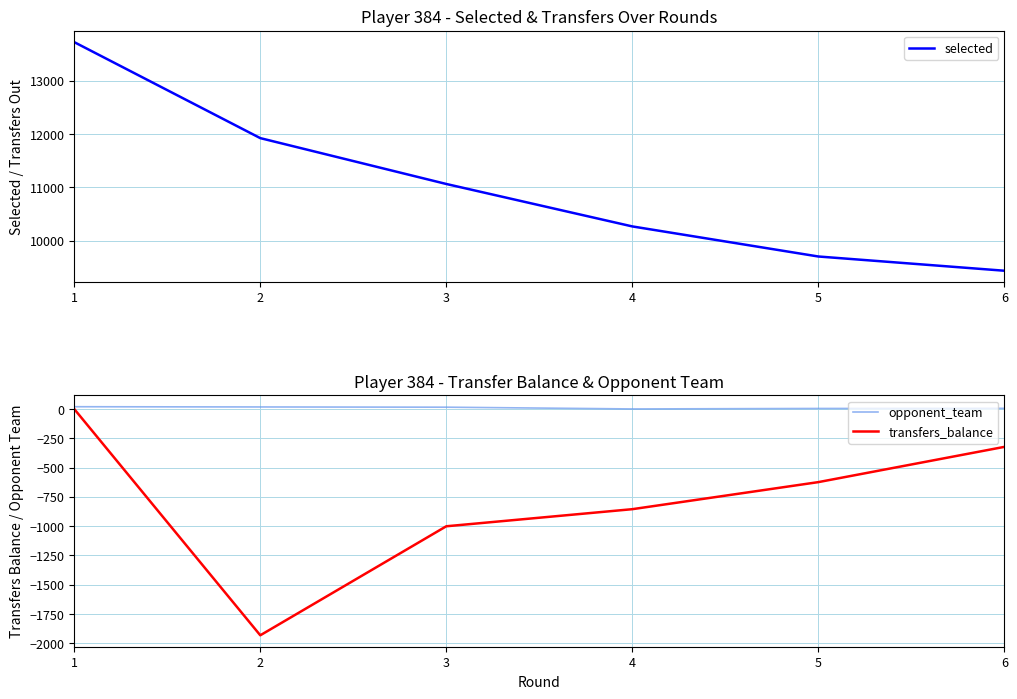

Is this an area chart (filled region under the line)?

No